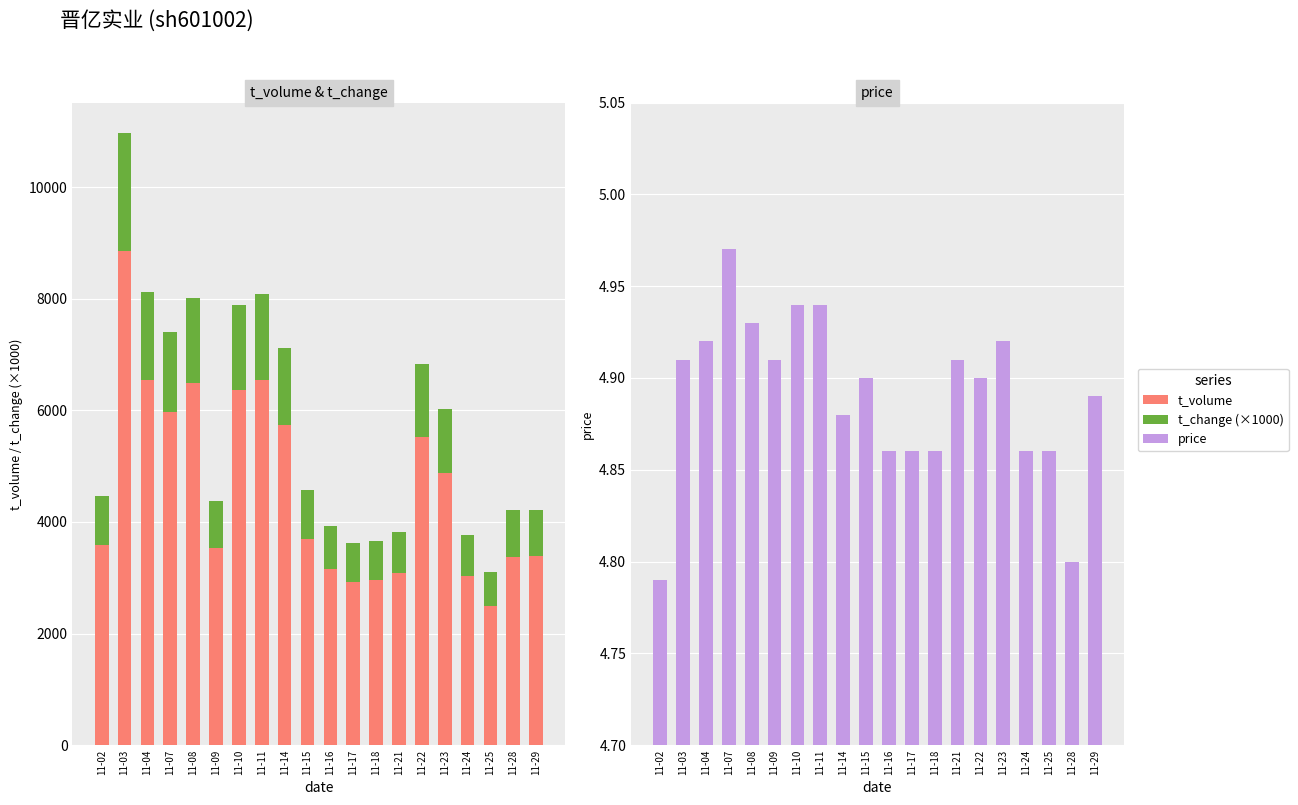

What are all the series names shown in the legend?

t_volume, t_change (×1000), price